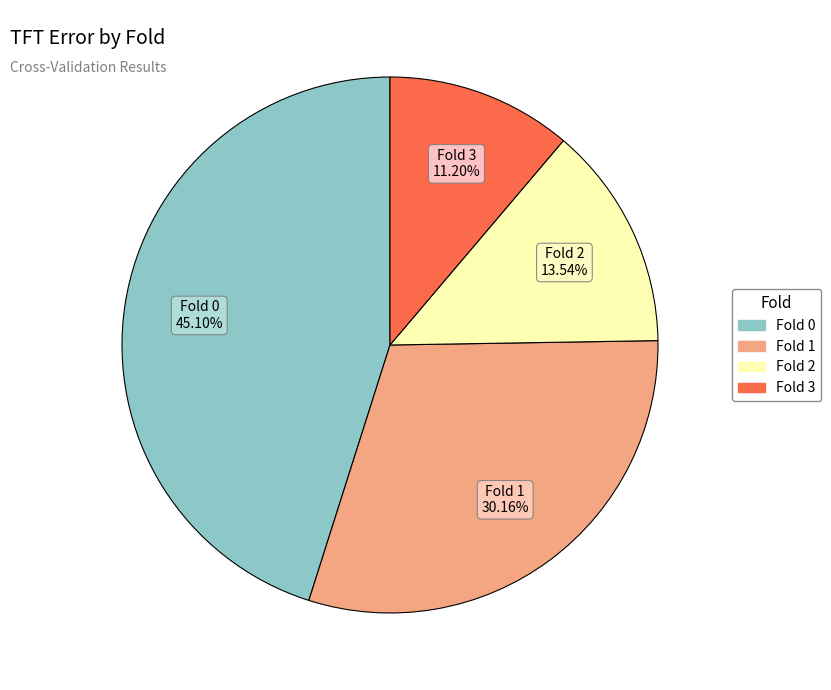

The Fold 3 slice represents 1% of the pie. True or false?

False